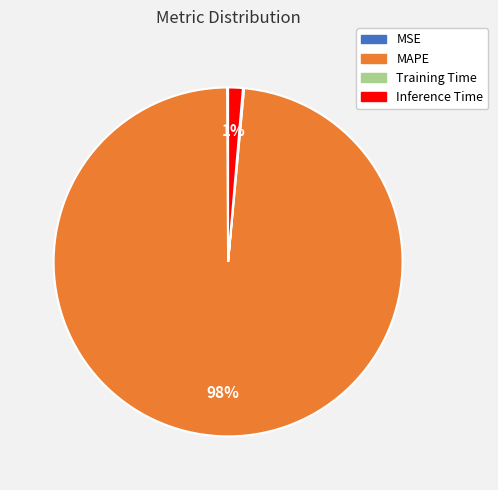

To the nearest percent, what is the average slice percentage?

25%